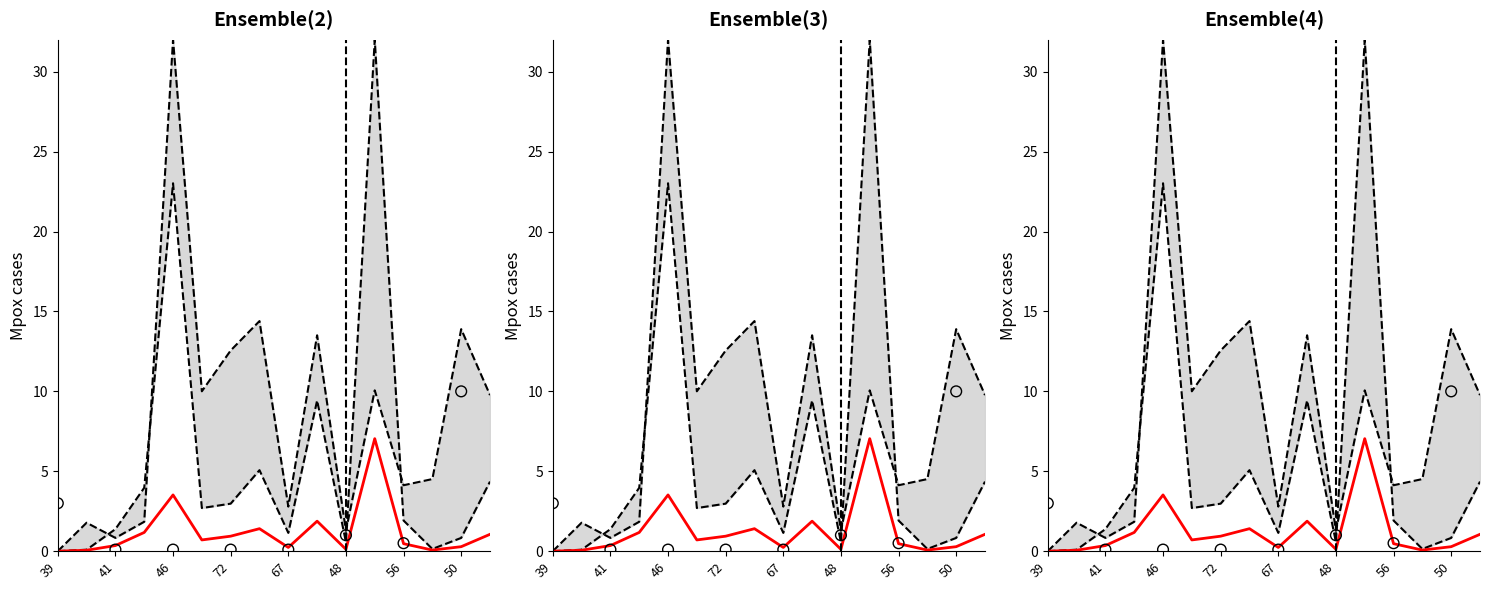

Which series has the largest total across all categories?

lower